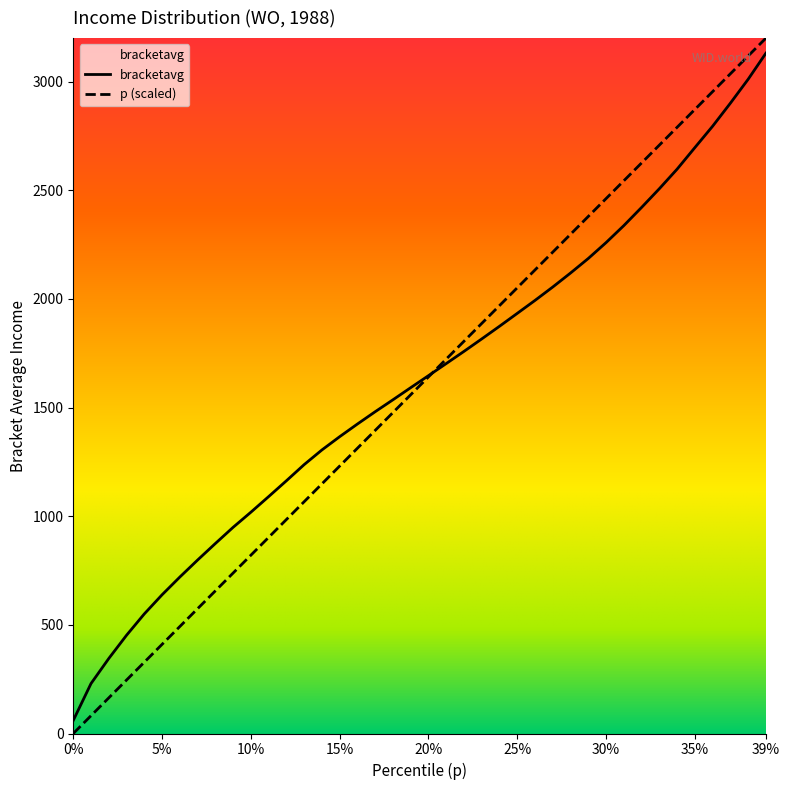

What is the maximum value shown in the chart?

3200.0